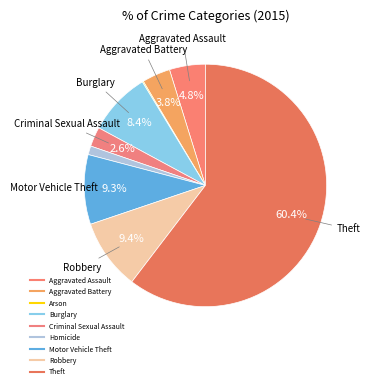

Rank the categories by value from lowest to highest.

Arson, Homicide, Criminal Sexual Assault, Aggravated Battery, Aggravated Assault, Burglary, Motor Vehicle Theft, Robbery, Theft